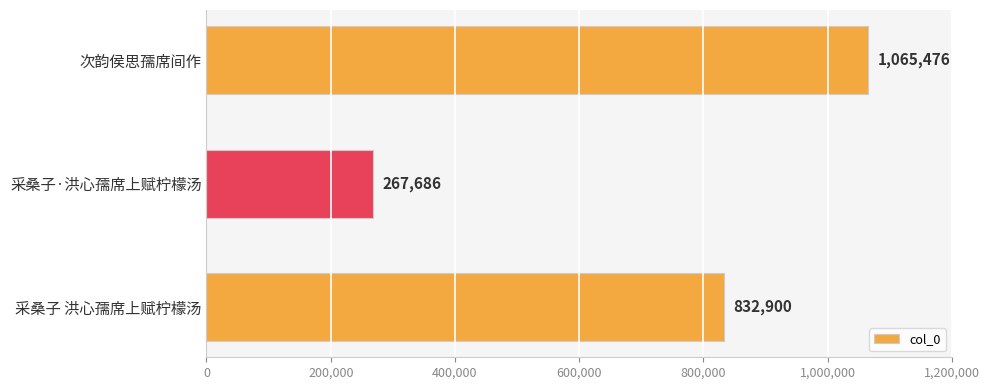

At which category does the chart reach its minimum across all series?

采桑子·洪心孺席上赋柠檬汤